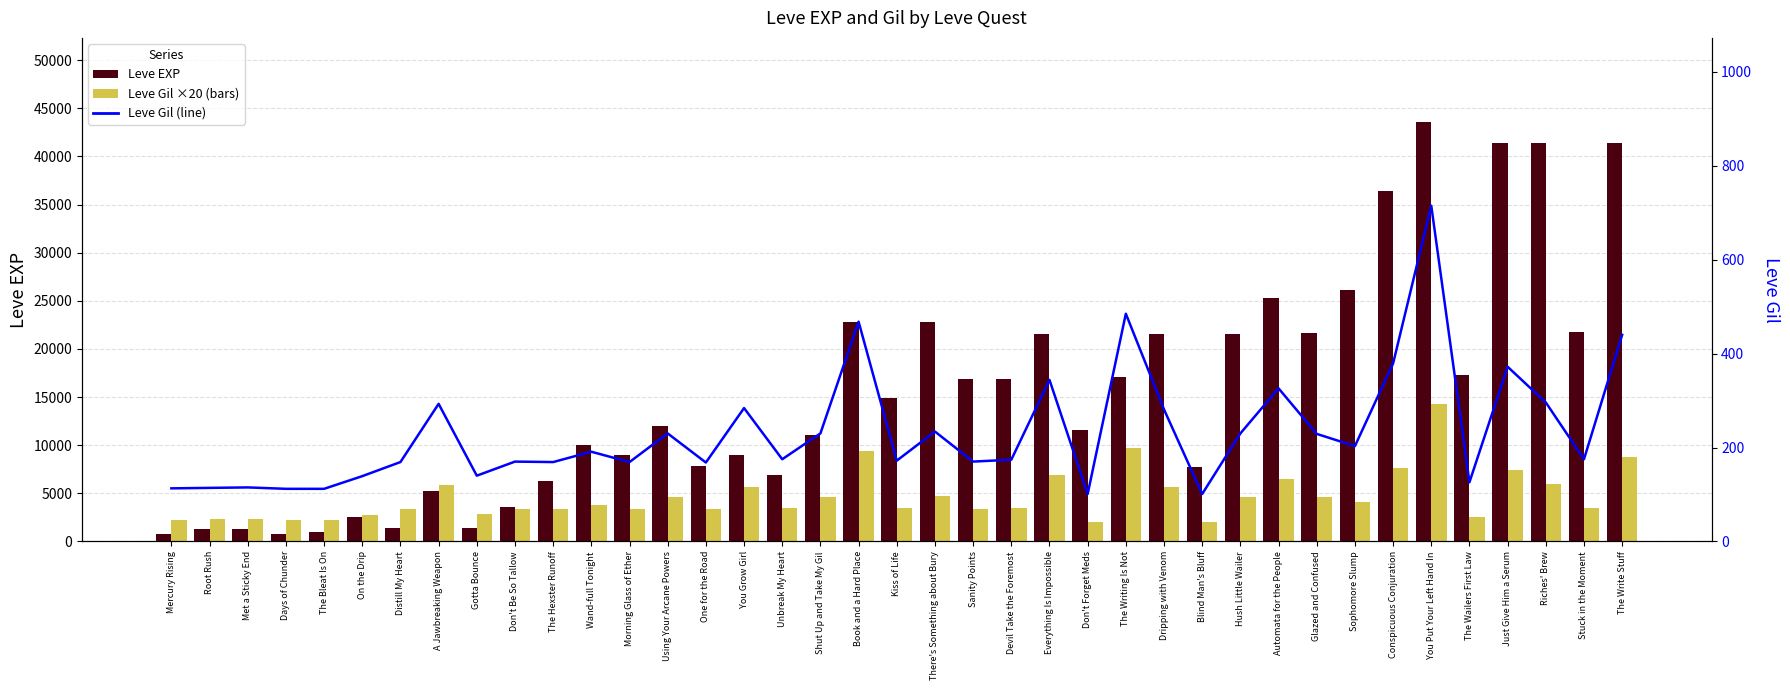

The Leve EXP series shows 16920 at Devil Take the Foremost. True or false?

True